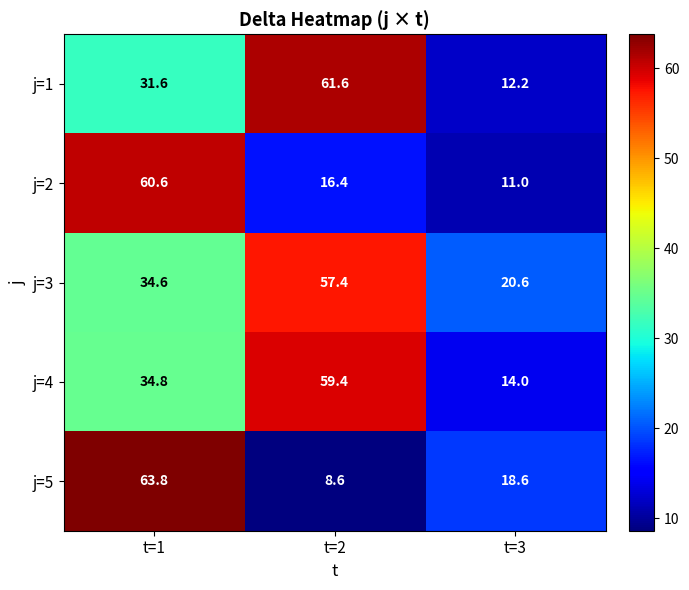

Reading left to right, what are all the values shown in this chart?

j=1: t=1=31.6	t=2=61.6	t=3=12.2
j=2: t=1=60.6	t=2=16.4	t=3=11.0
j=3: t=1=34.6	t=2=57.4	t=3=20.6
j=4: t=1=34.8	t=2=59.4	t=3=14.0
j=5: t=1=63.8	t=2=8.6	t=3=18.6